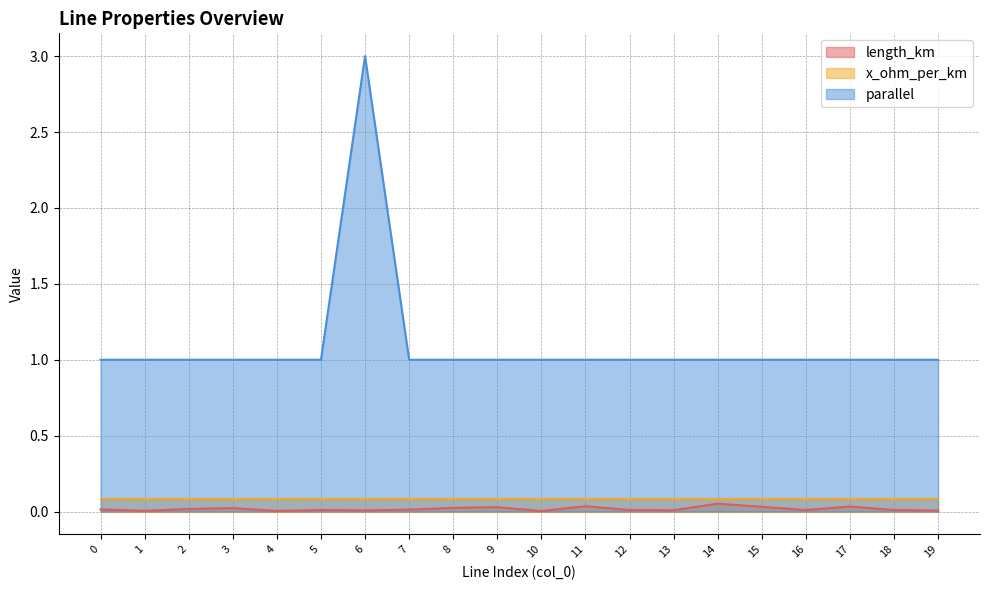

Which series has the largest range (max minus min)?

parallel